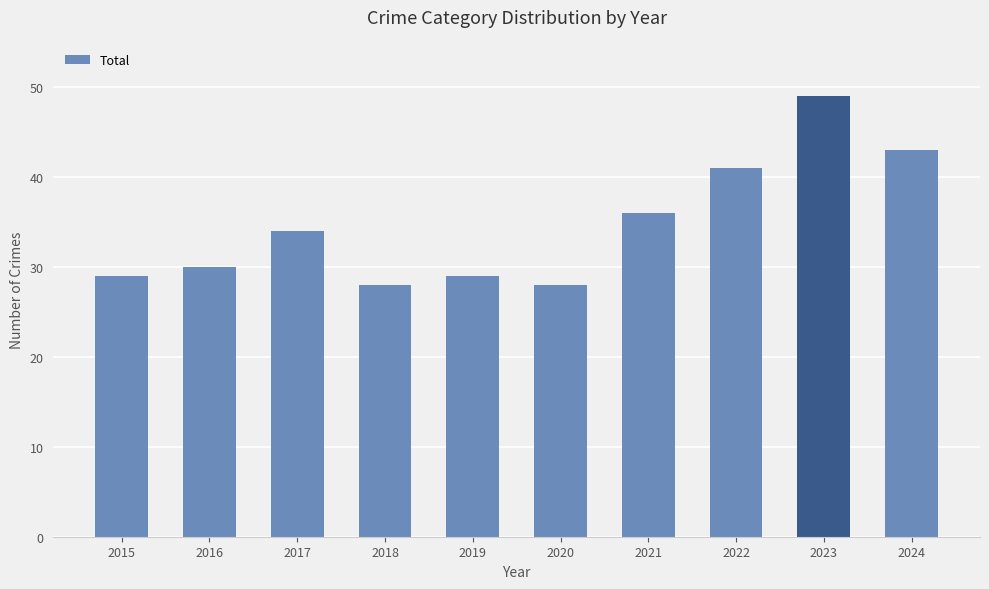

Does the chart contain any negative values?

No